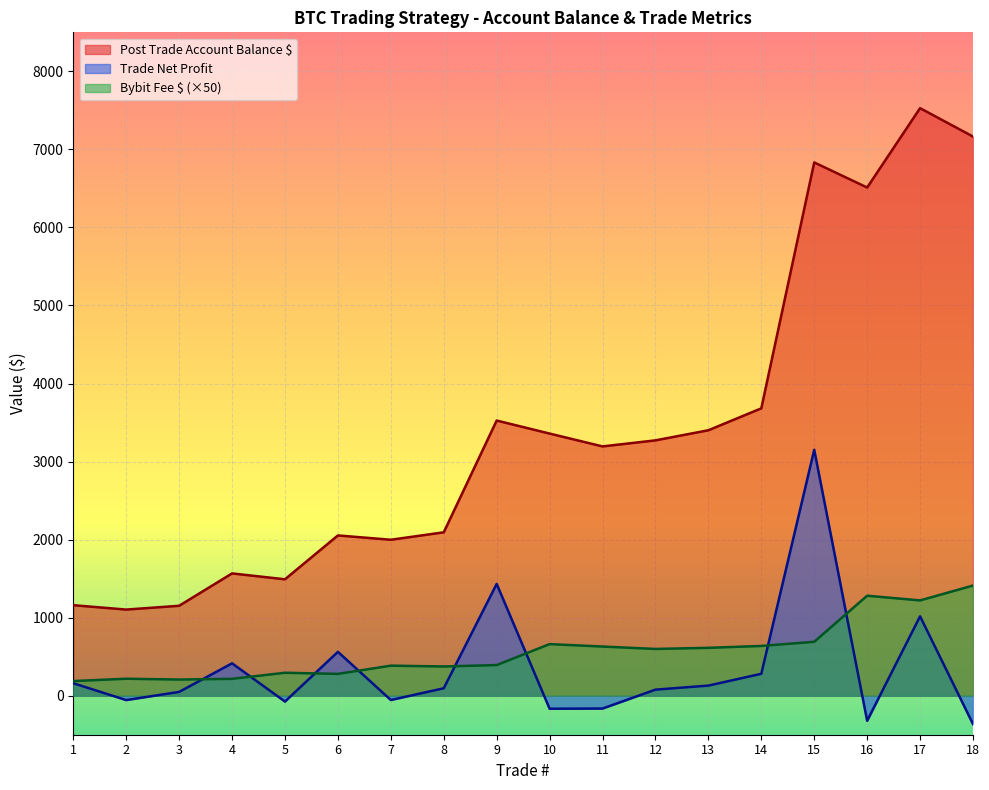

Reading left to right, what are all the values shown in this chart?

Post Trade Account Balance $: 1159.7	1103.5	1152.1	1566.8	1491.6	2053.5	1998.2	2093.4	3525.7	3358.8	3194.2	3271.7	3401.2	3681.9	6832.9	6511.5	7528.4	7164.6
Bybit Fee $: 187.5	217.5	207.0	216.0	294.0	279.5	385.0	374.5	392.5	661.0	630.0	599.0	613.5	637.5	690.5	1281.0	1221.0	1411.5
Trade Net Profit: 159.7	-56.2	48.6	414.7	-75.2	562.0	-55.3	95.1	1432.3	-166.9	-164.6	77.5	129.5	280.7	3151.0	-321.4	1016.8	-363.8